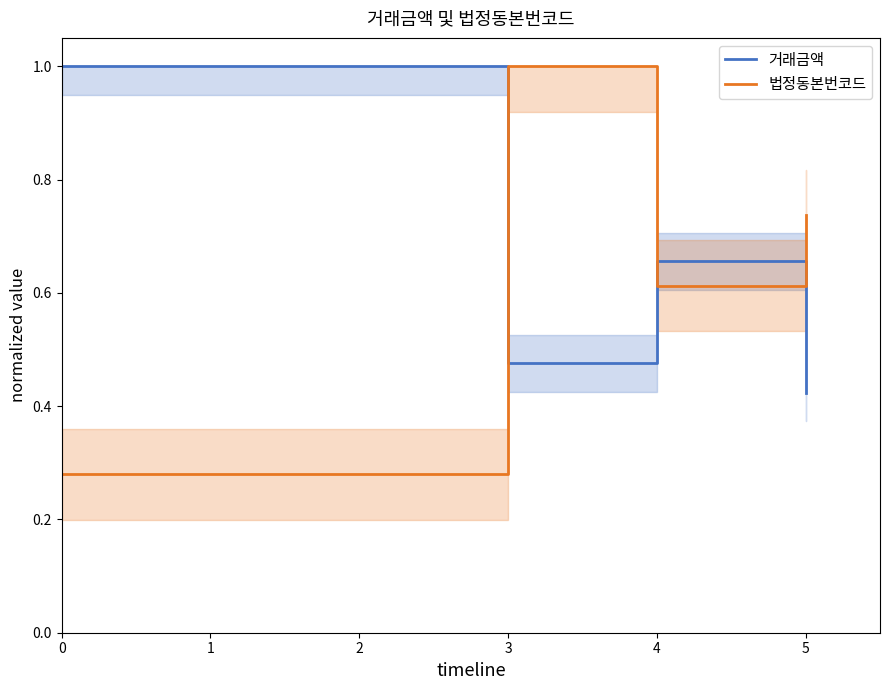

Rank the series by their average value, from highest to lowest.

거래금액, 법정동본번코드